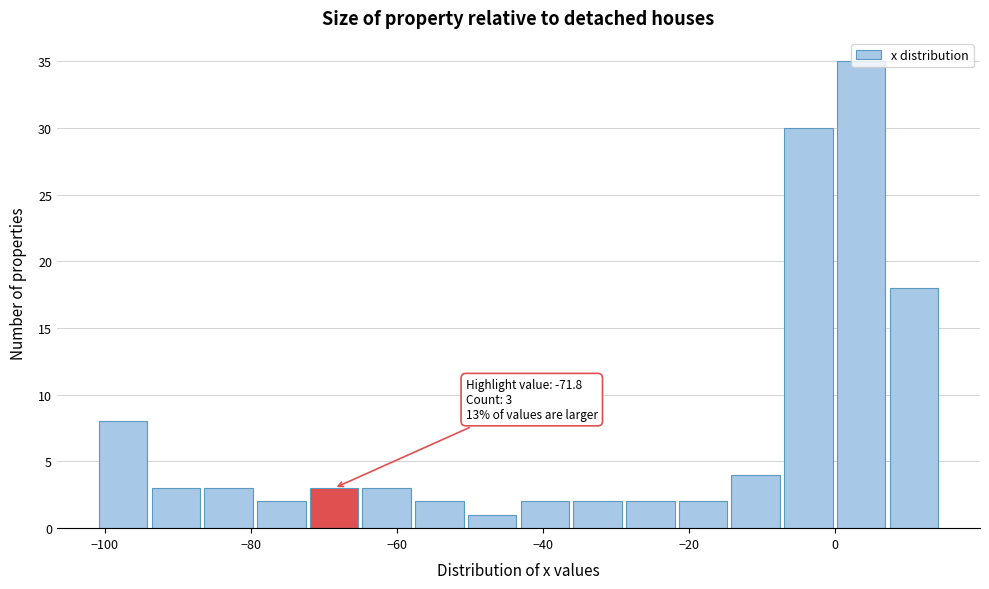

Around what value on the x-axis is the tallest bar? Give the approximate position of its centre, as read against the axis.

4